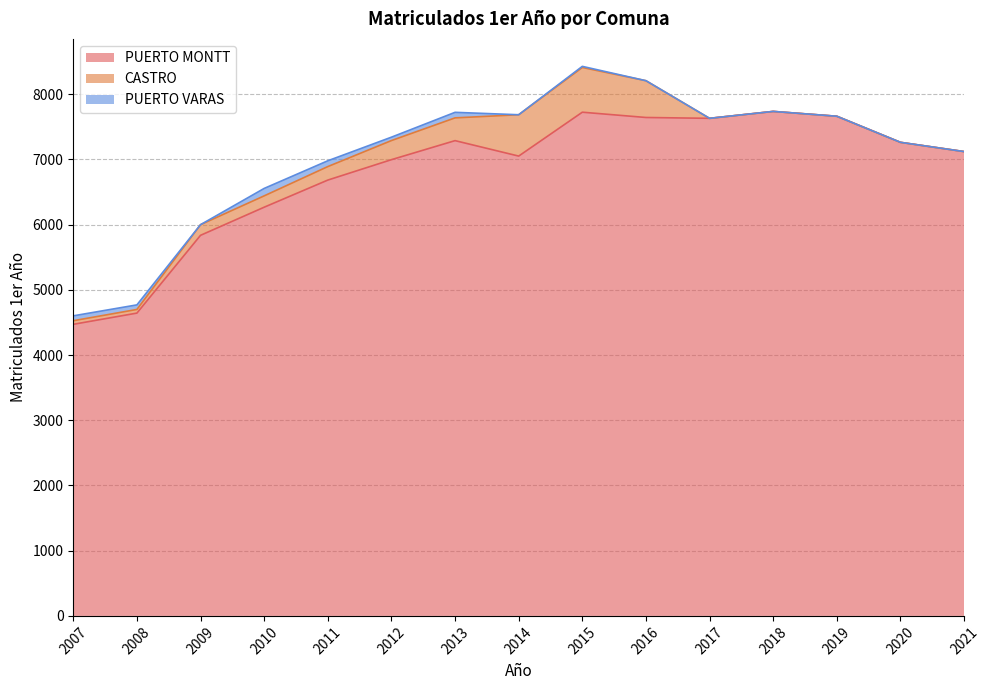

Rank the categories by PUERTO VARAS value from lowest to highest.

2009, 2014, 2016, 2017, 2018, 2019, 2020, 2021, 2015, 2012, 2008, 2007, 2013, 2011, 2010